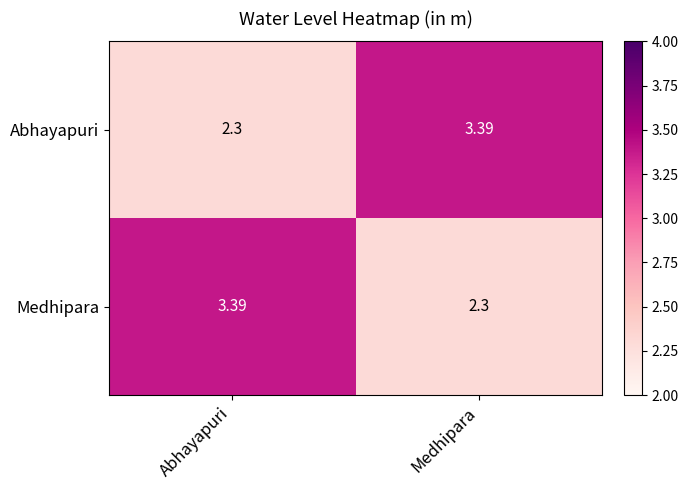

Rank the series at Medhipara from lowest to highest value.

Medhipara, Abhayapuri